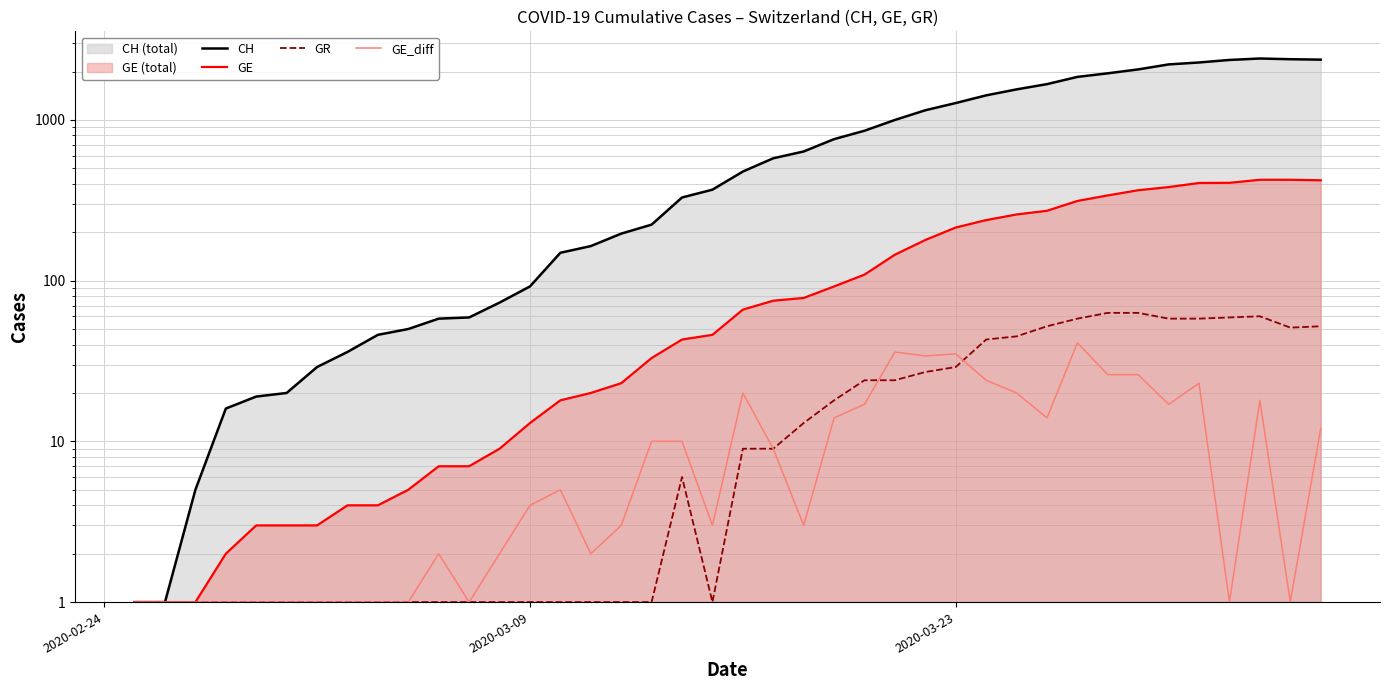

At how many categories does at least one series exceed 2170?

6